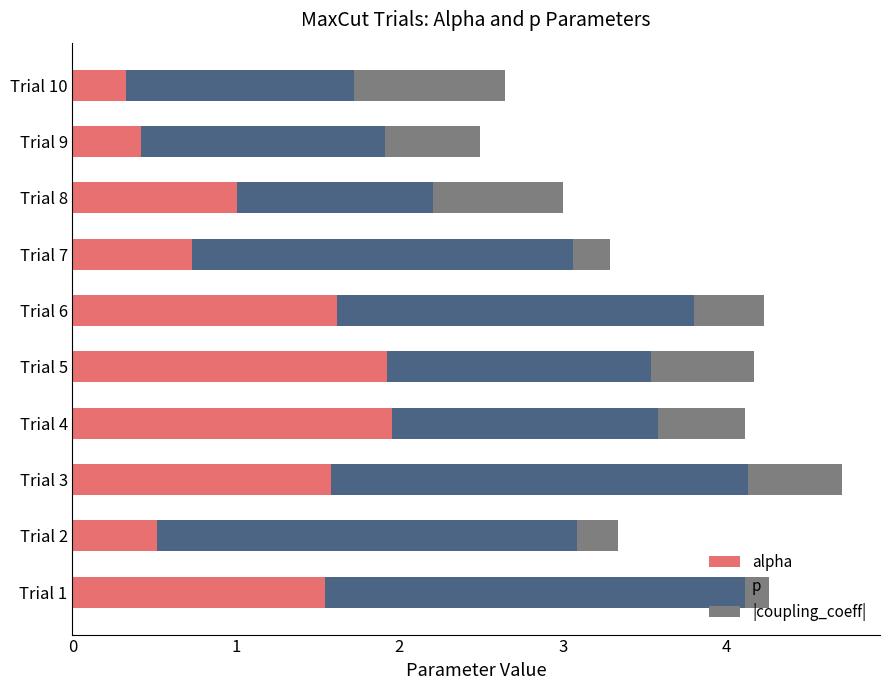

At which category is the sum across all series the highest?

Trial 3